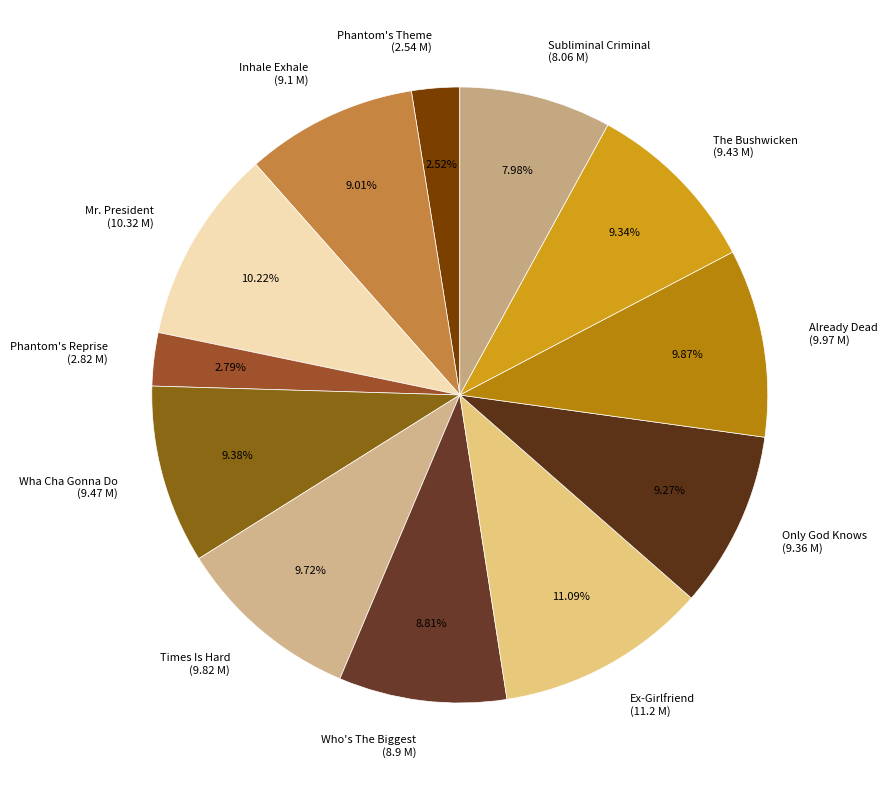

How many segments does this pie chart have?

12